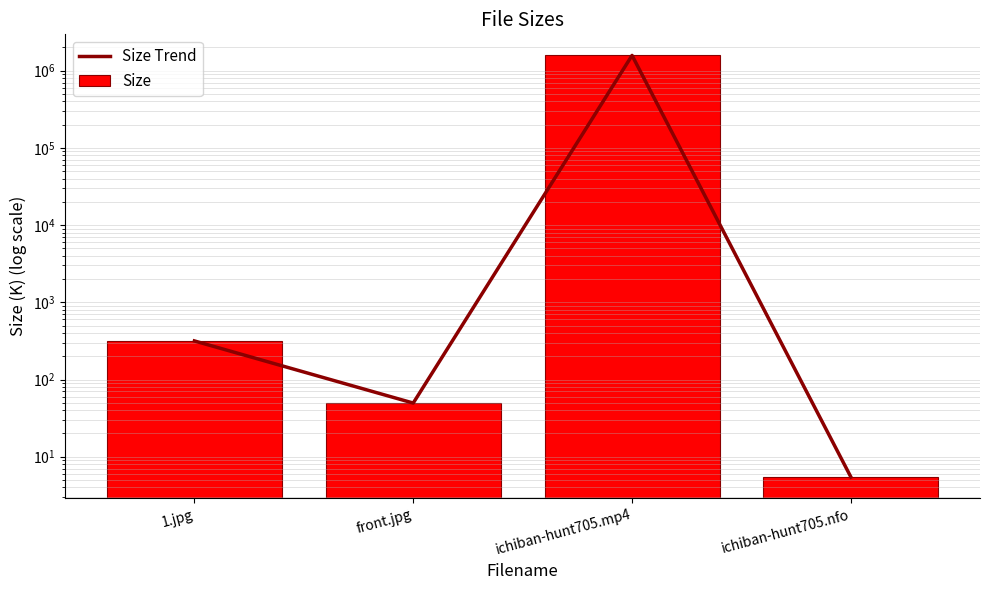

True or false: Size Trend has a value of 5.5 at ichiban-hunt705.nfo.

True